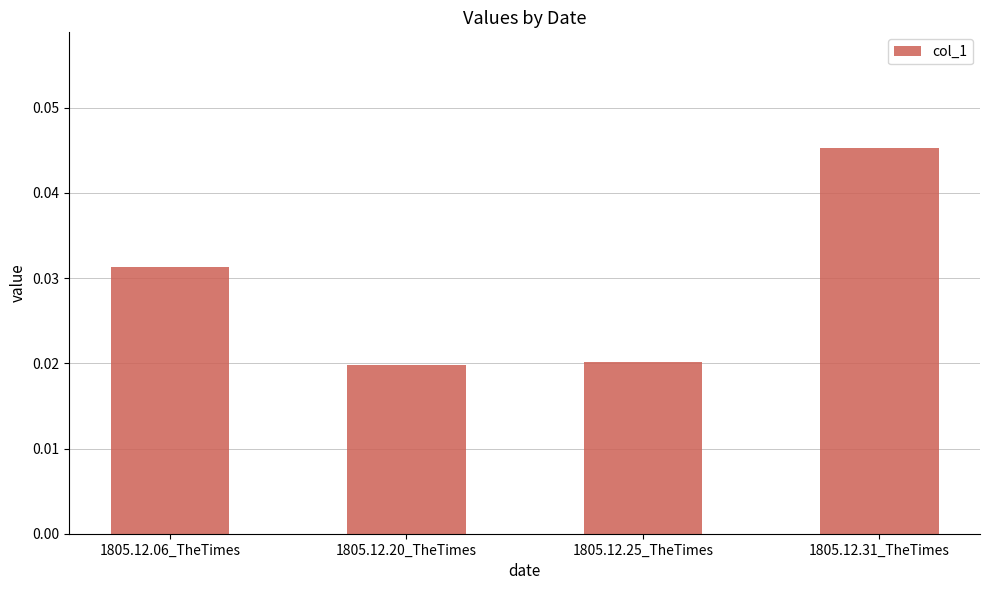

What position from the right is 1805.12.20_TheTimes?

3